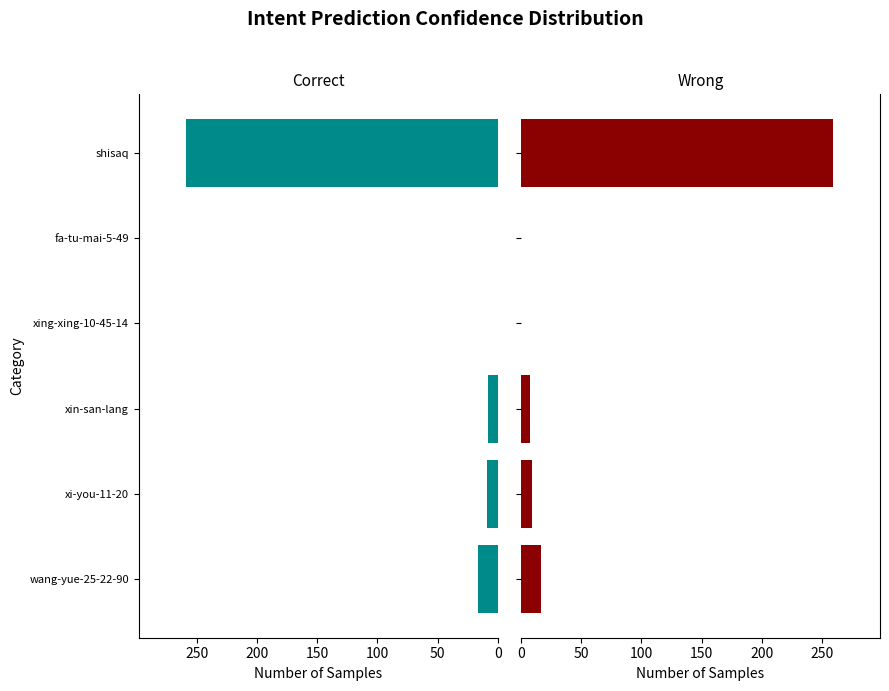

What is the average value of the col_1 (left) series?

49